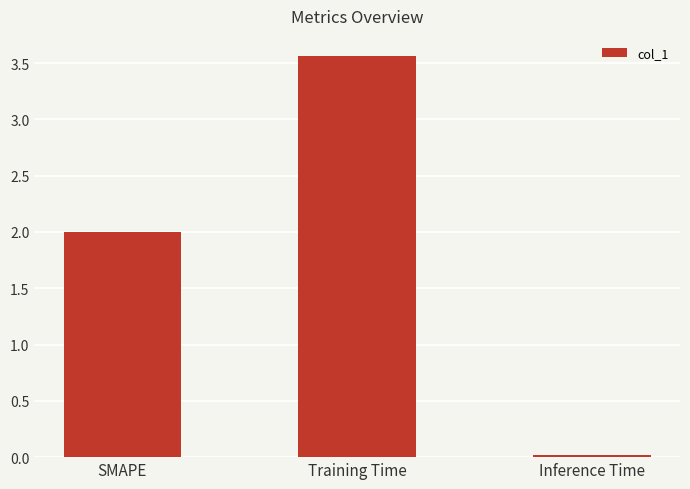

What is the sum of all values?

5.6